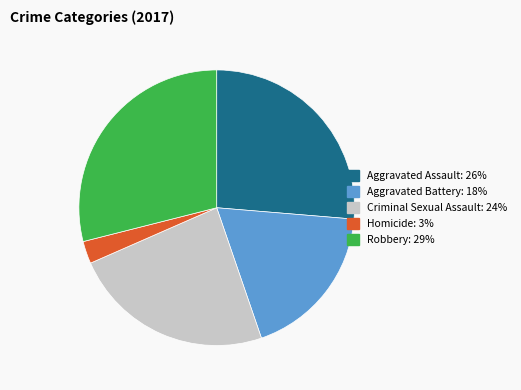

True or false: Criminal Sexual Assault accounts for 14% of the total.

False